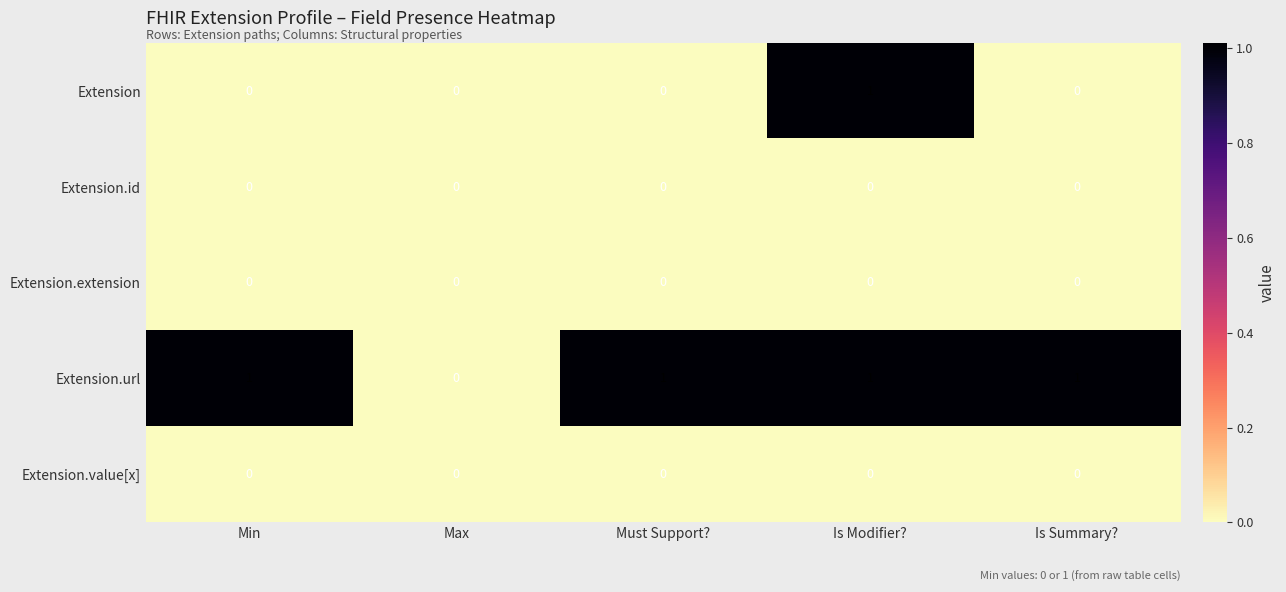

The Extension series shows -1 at Must Support?. True or false?

False